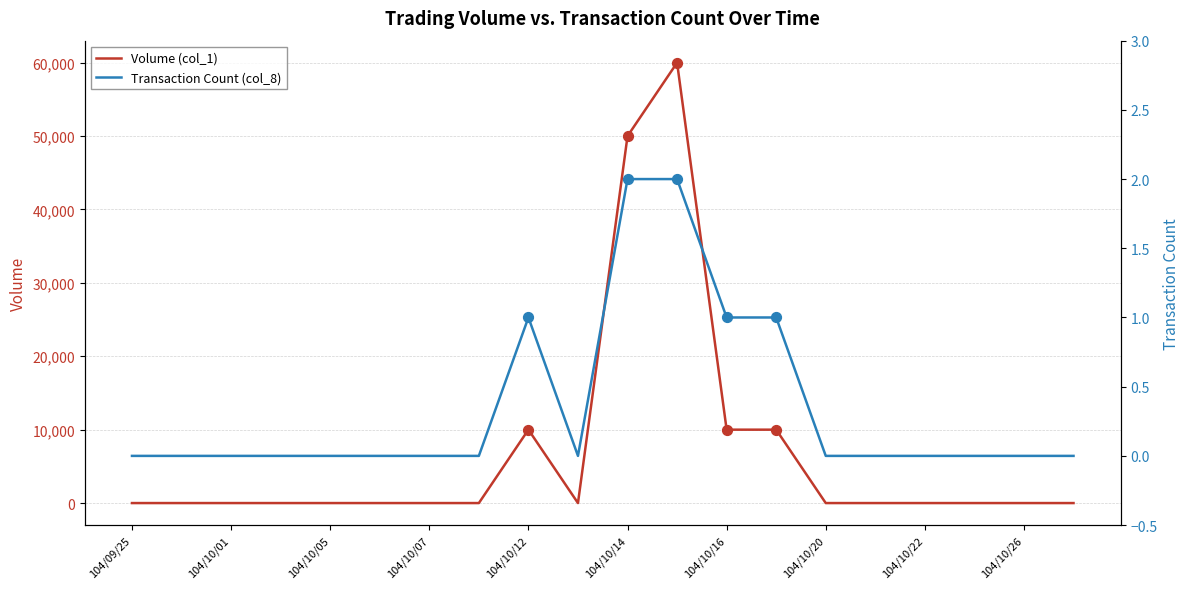

Which series reaches the minimum Y coordinate?

Volume (col_1)